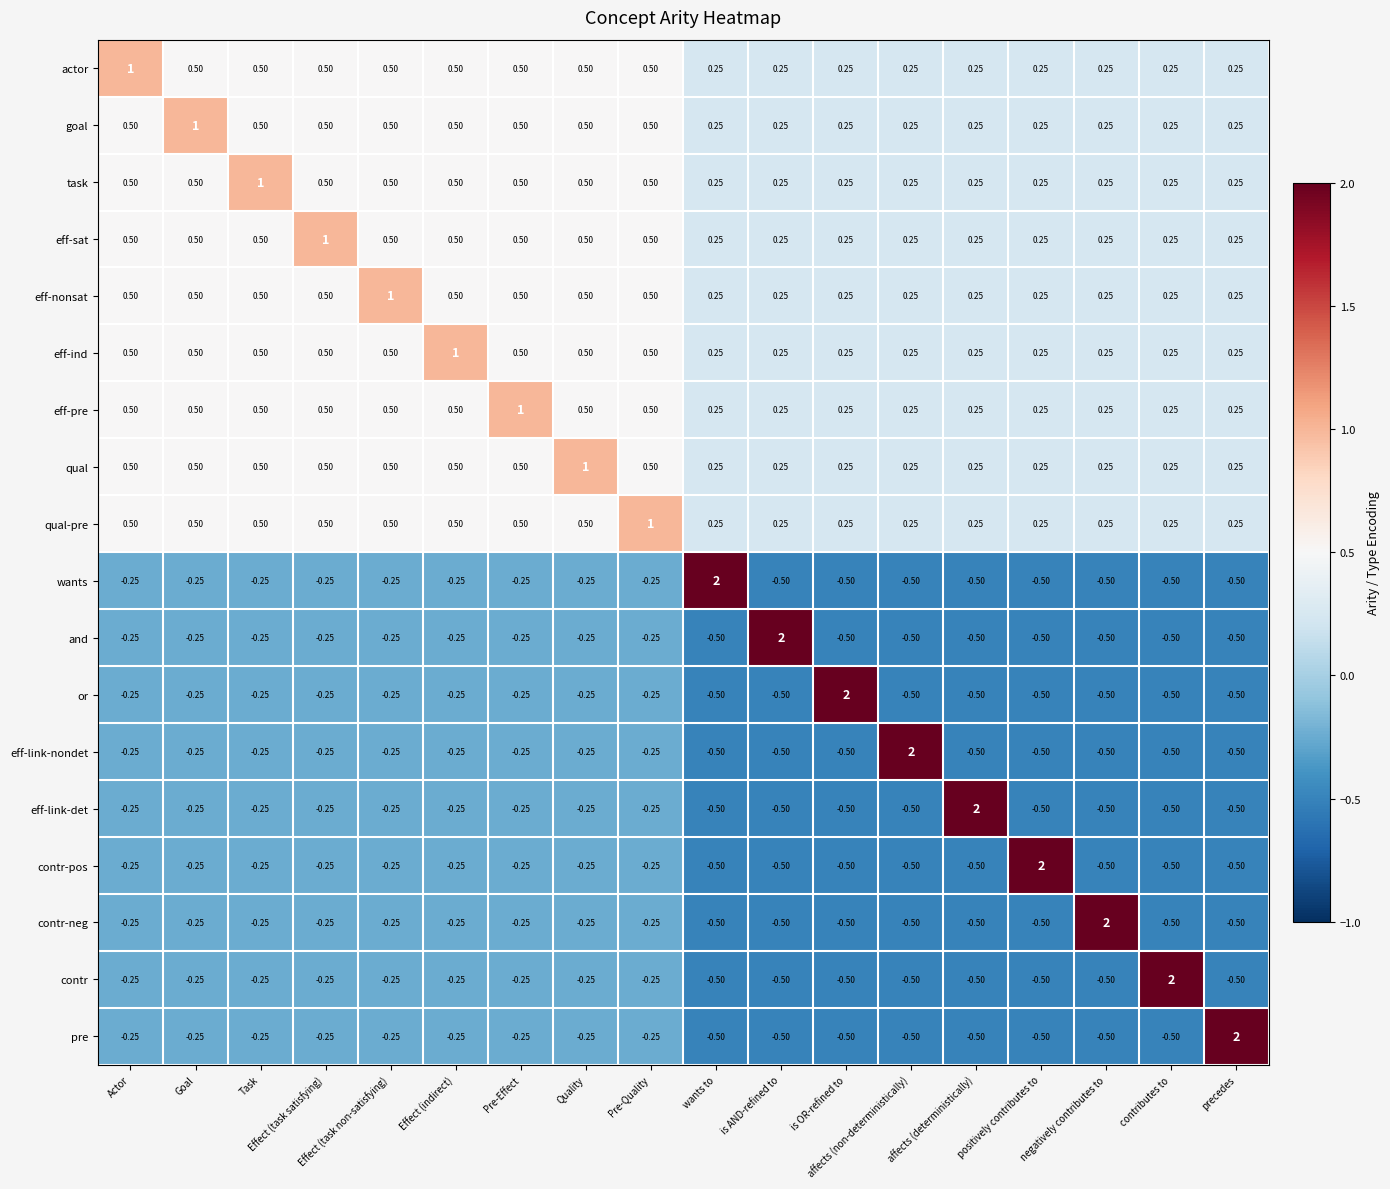

Between Effect (task satisfying) and is AND-refined to, which series saw the biggest shift?

and